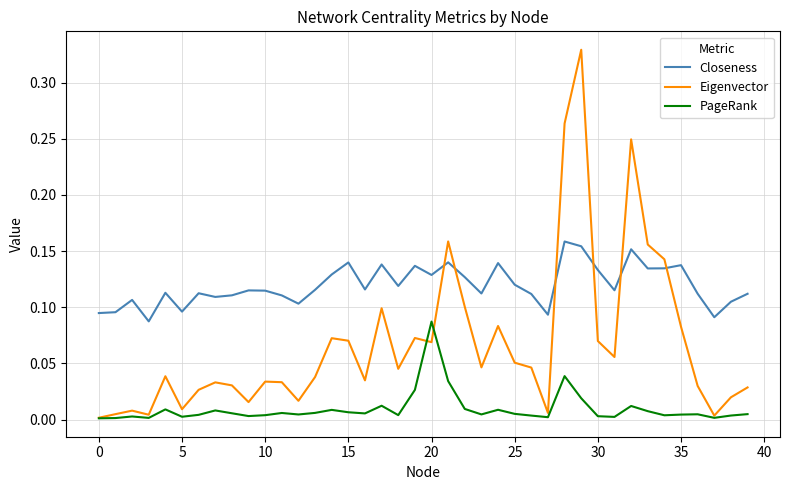

True or false: PageRank and Closeness intersect in this chart.

False